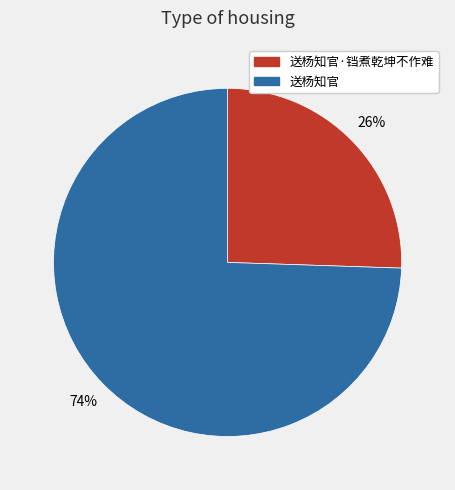

To the nearest percent, what is the average slice percentage?

50%